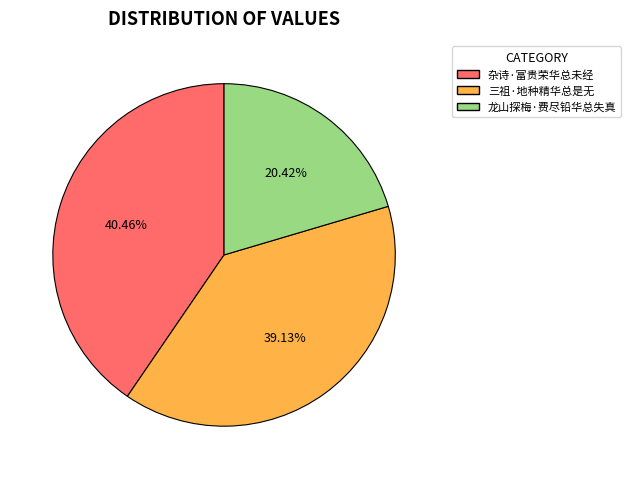

How many segments does this pie chart have?

3